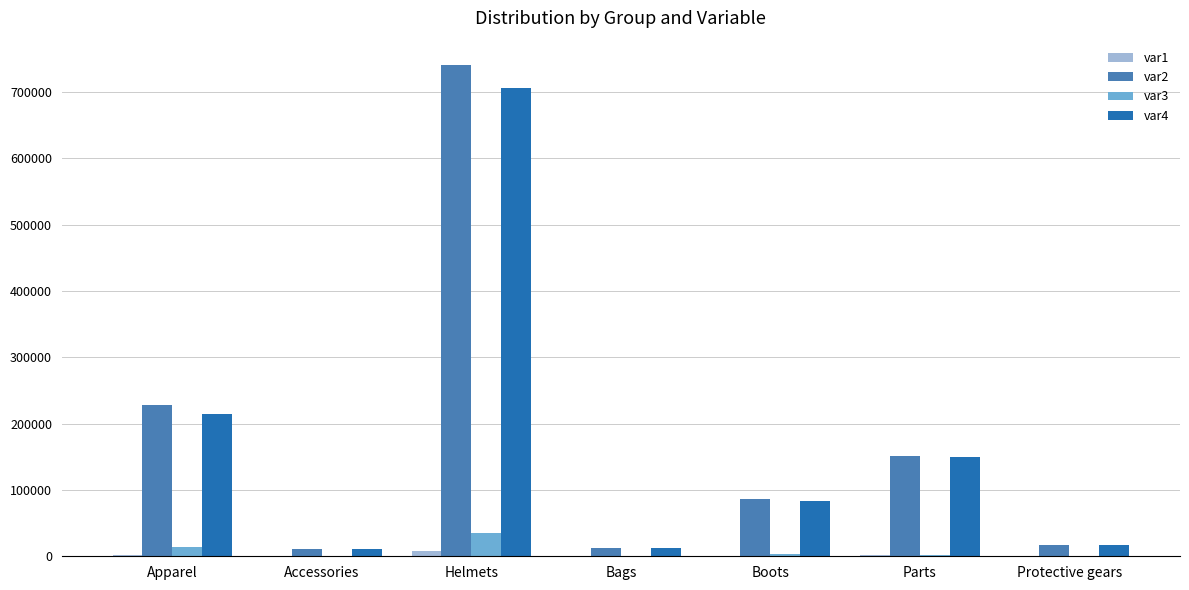

Is it true that var4 equals 1264396 at Helmets?

False